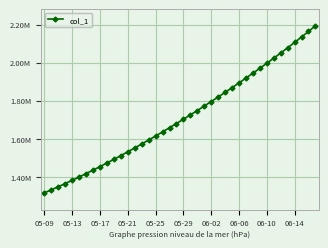

True or false: there are more than 2 points higher than both neighbors.

False